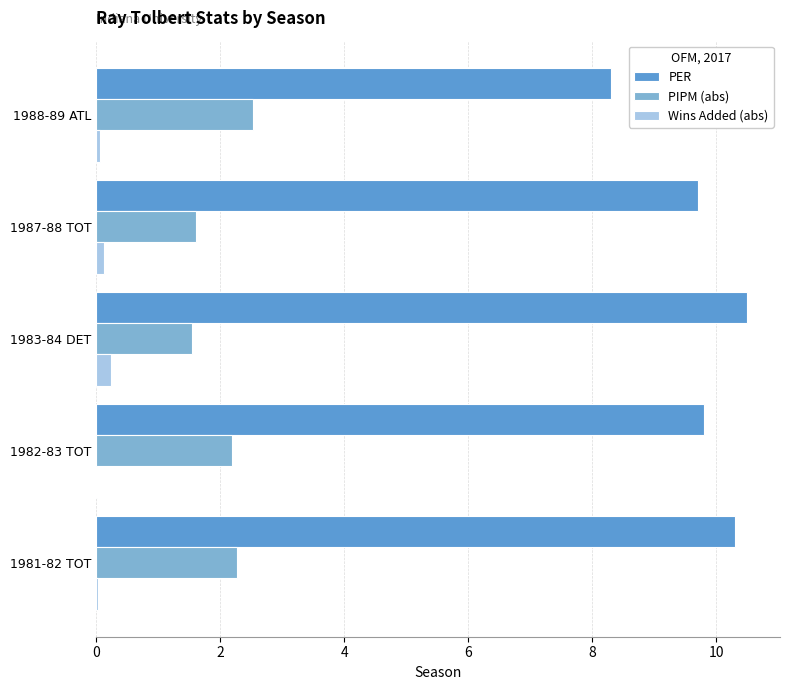

What are all the series names shown in the legend?

PER, PIPM (abs), Wins Added (abs)